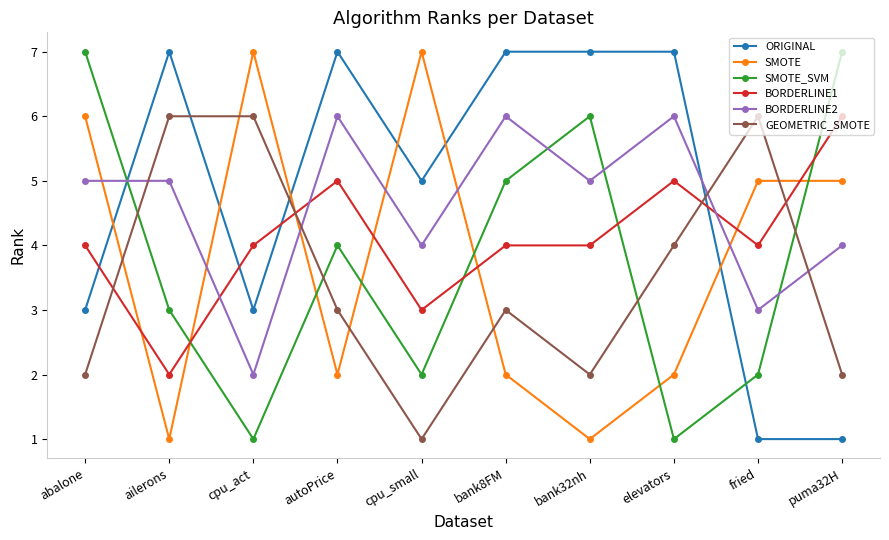

How many SMOTE_SVM values are between 2 and 6?

6